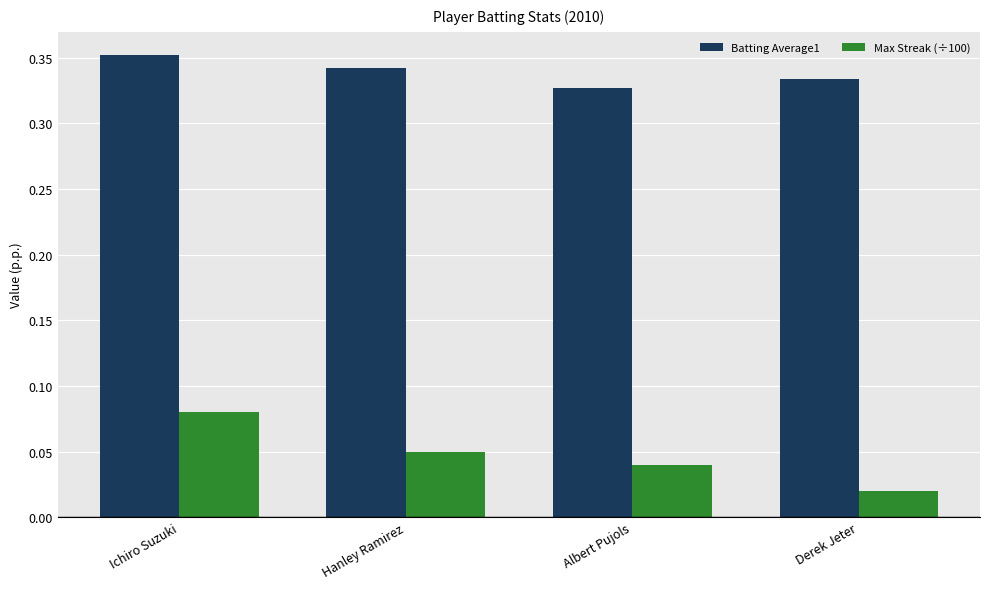

Are the bars grouped side by side (vs. stacked)?

Yes